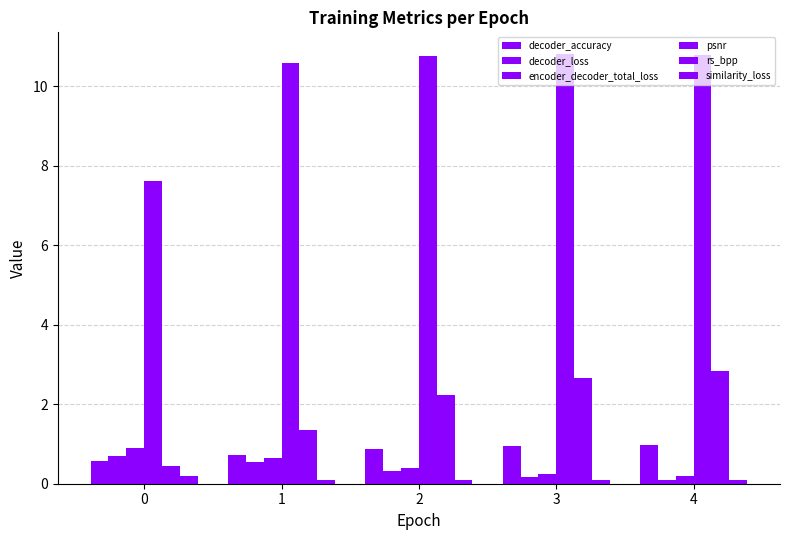

Rank the series by their maximum value, from lowest to highest.

similarity_loss, decoder_loss, encoder_decoder_total_loss, decoder_accuracy, rs_bpp, psnr